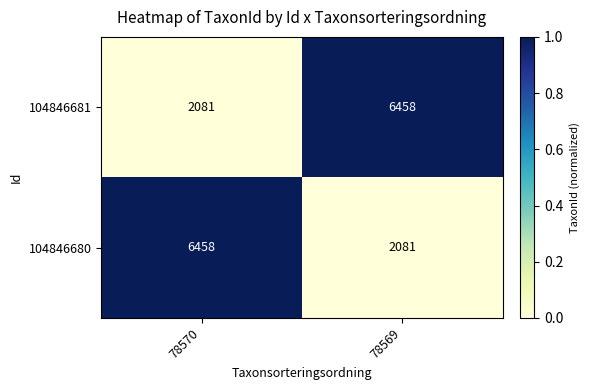

At 78570, list the series in order from largest to smallest.

104846680, 104846681